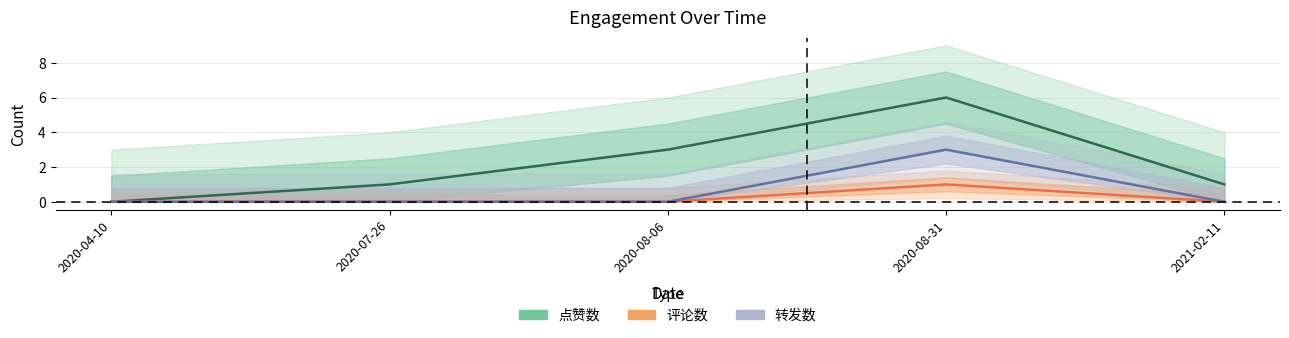

True or false: 转发数 has more than 1 points higher than both neighbors.

False